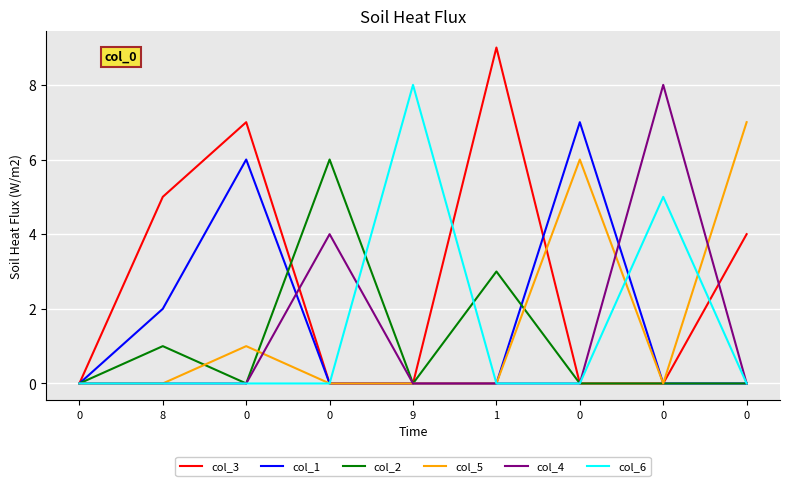

Reading right to left, list all the values displayed in this chart.

col_3: 0=4	0=0	0=0	1=9	9=0	0=0	0=7	8=5	0=0
col_1: 0=0	0=0	0=7	1=0	9=0	0=0	0=6	8=2	0=0
col_2: 0=0	0=0	0=0	1=3	9=0	0=6	0=0	8=1	0=0
col_5: 0=7	0=0	0=6	1=0	9=0	0=0	0=1	8=0	0=0
col_4: 0=0	0=8	0=0	1=0	9=0	0=4	0=0	8=0	0=0
col_6: 0=0	0=5	0=0	1=0	9=8	0=0	0=0	8=0	0=0